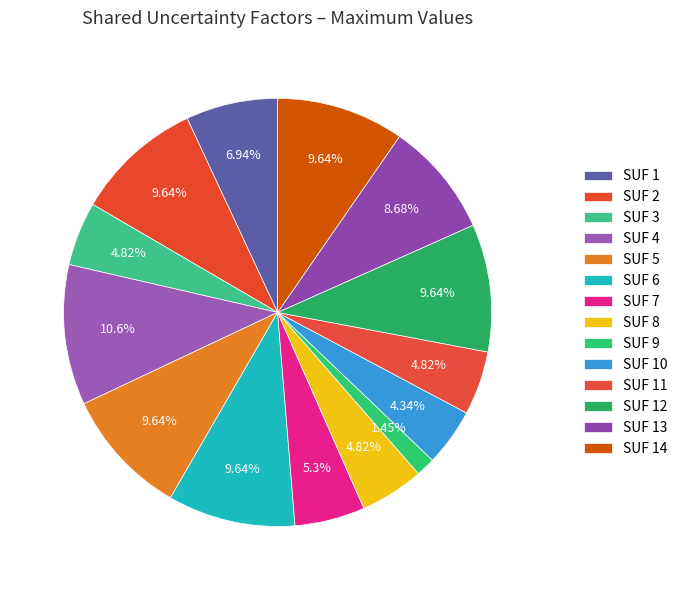

What is the ratio of the value at SUF 5 to the value at SUF 14?

1.0